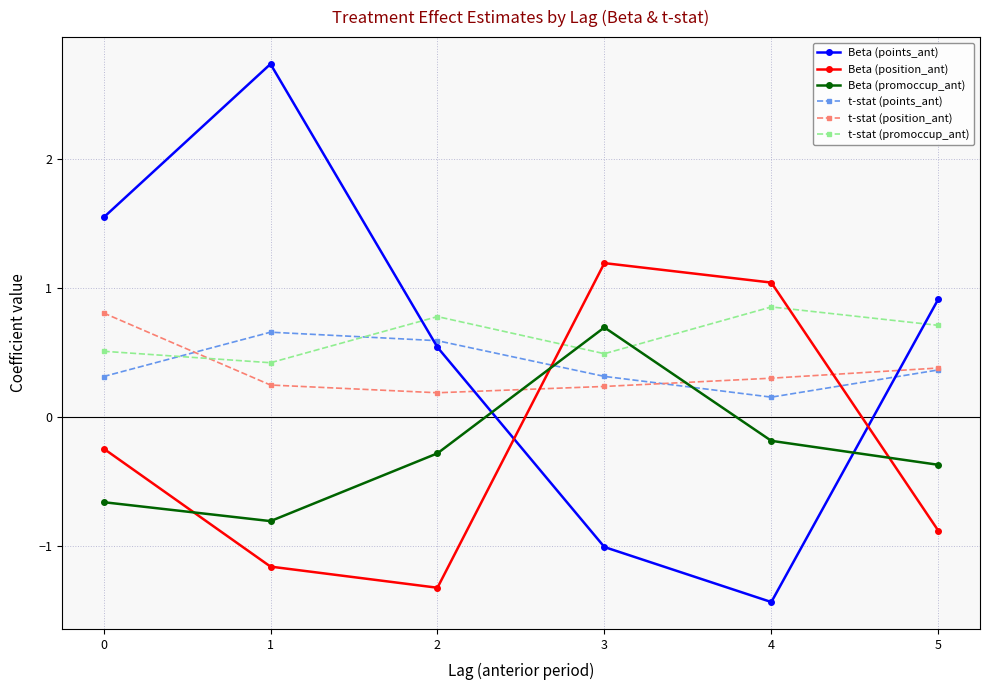

In t-stat (points_ant), how many points are lower than both neighbors (excluding endpoints)?

1